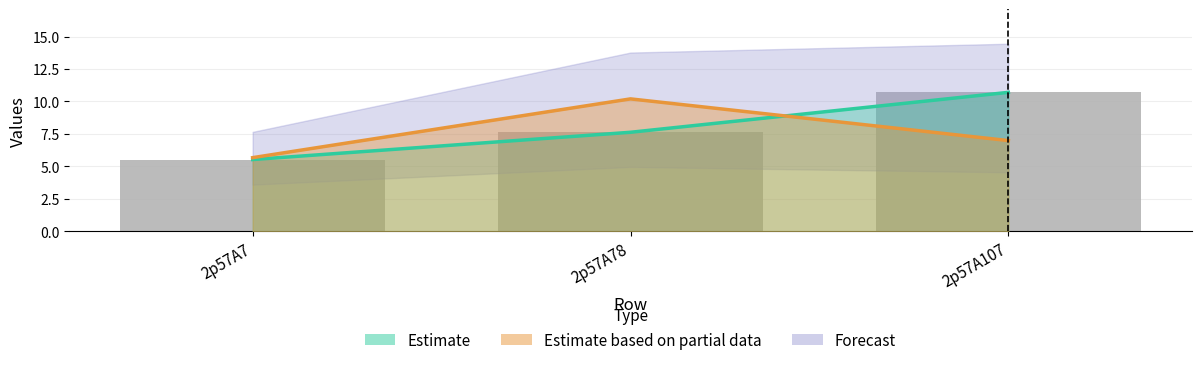

True or false: the data shows 1.9 at 2p57A7.

False